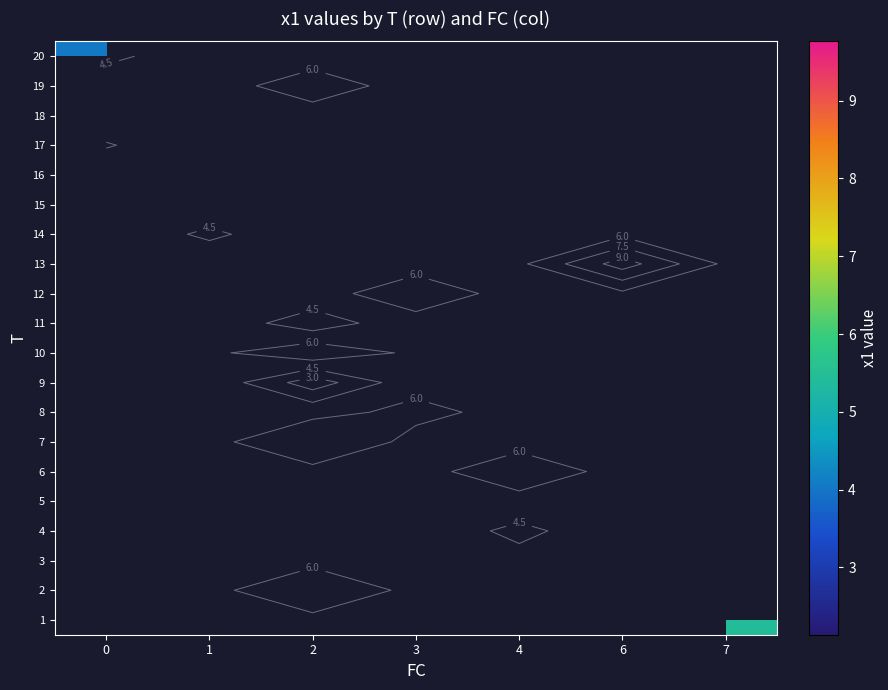

Which category has the highest value across all series?

6